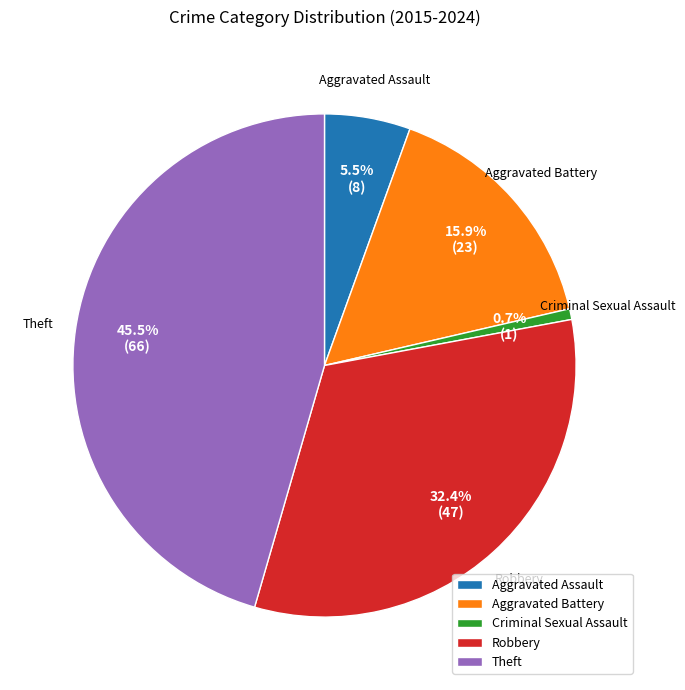

To the nearest percent, what portion does Aggravated Battery represent?

16%